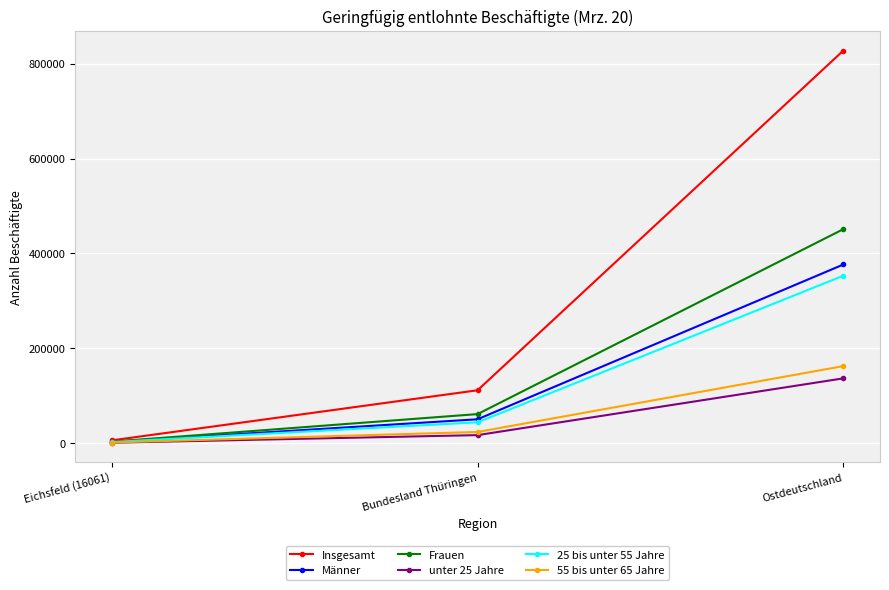

What is the spread (max minus min) of values at Ostdeutschland?

691237